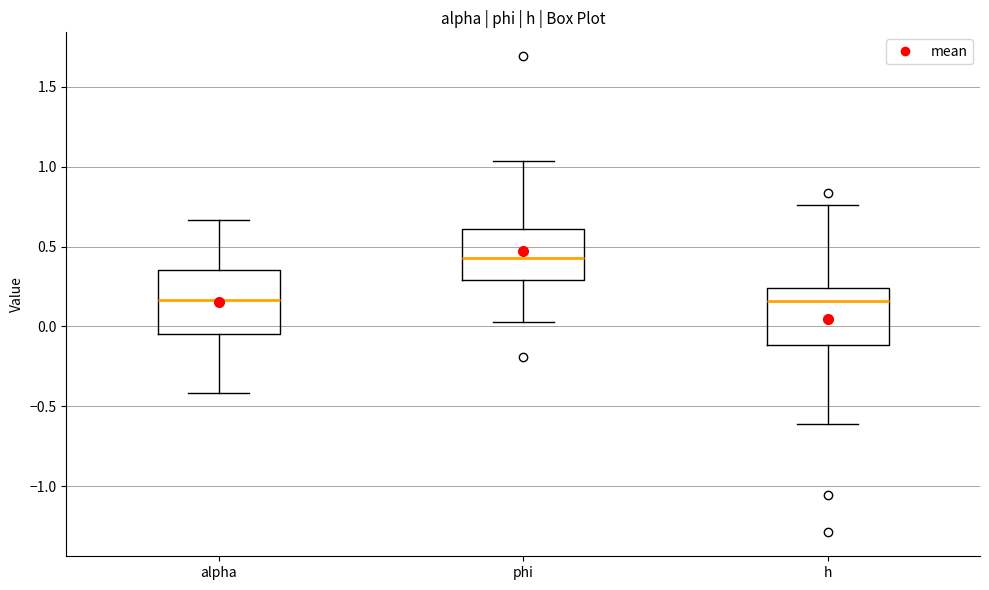

Where does the median line of the box for h sit on the y-axis? The values are not printed on the chart, so give them approximately, as read against the axis.

0.15